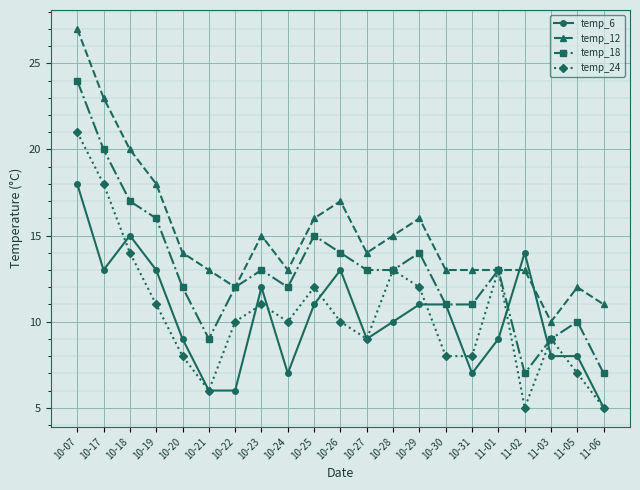

Which series ends up on top after the final intersection of temp_6 and temp_12?

temp_12